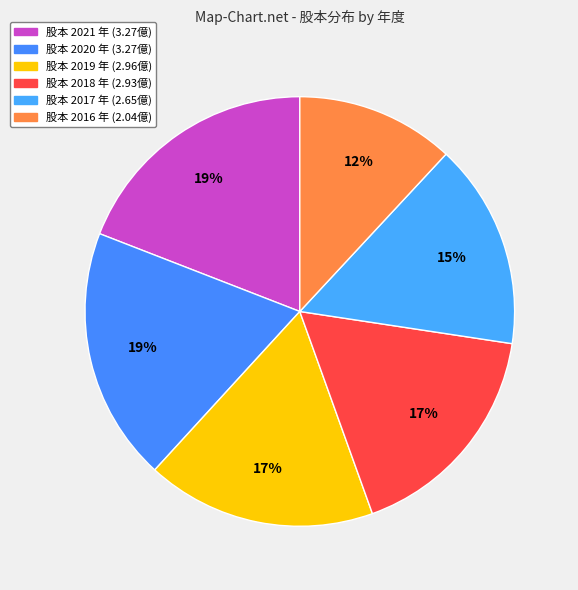

Count the number of slices in the pie.

6